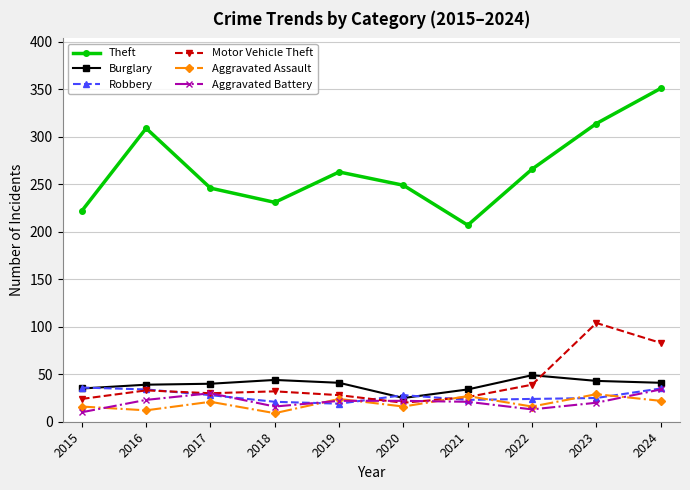

At which label does Burglary reach its minimum?

2020